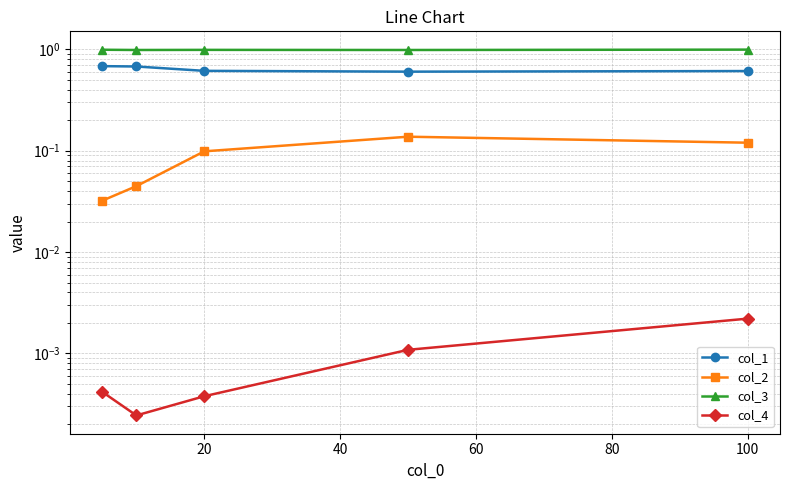

What is the sum of all col_1 values?

3.2